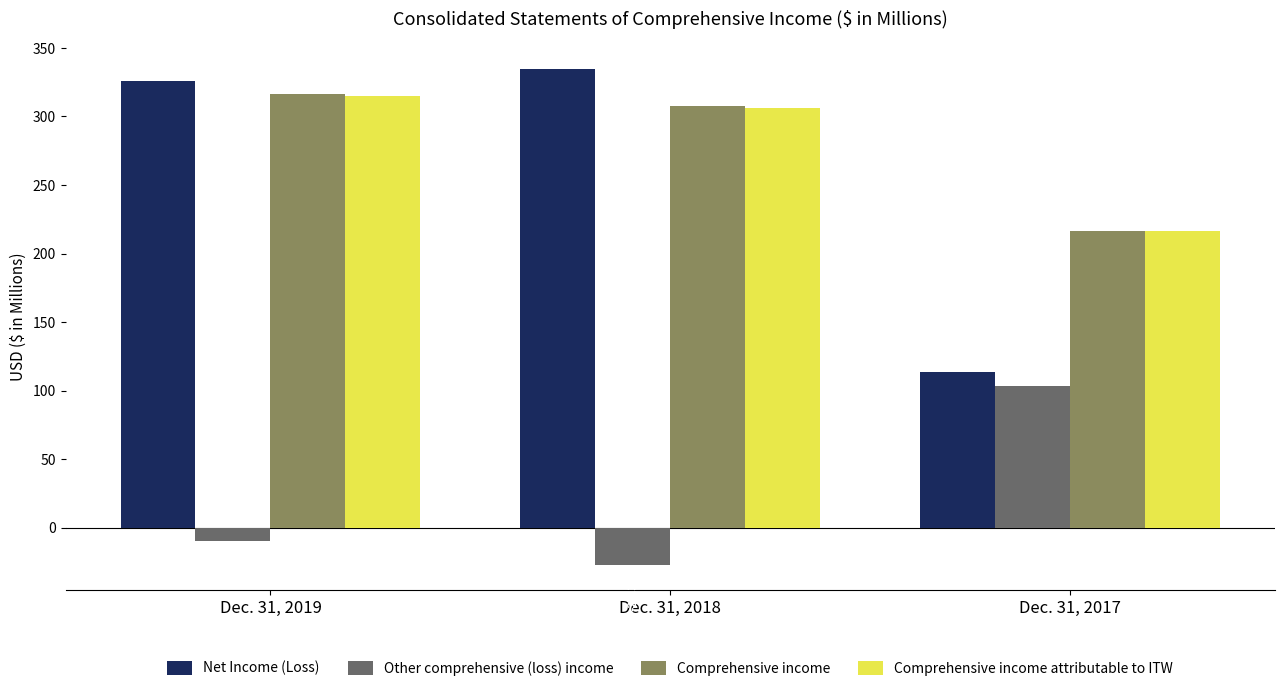

What is the sum of all Net Income (Loss) values?

774.1